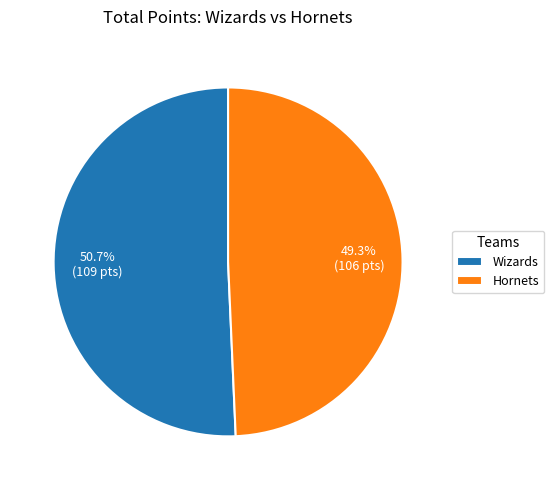

Which slice is the largest?

Wizards